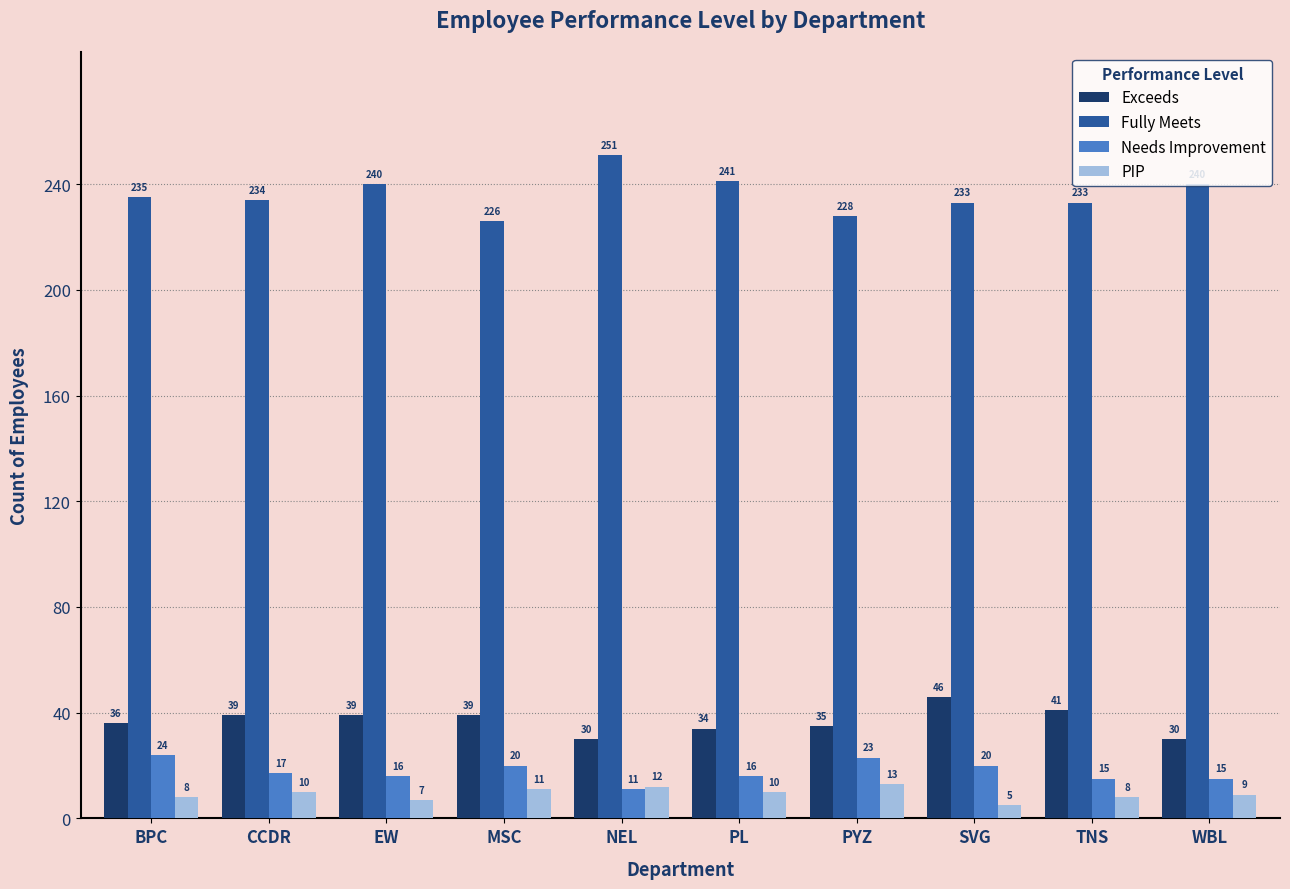

Is the value of Exceeds at EW greater than the value of Fully Meets at PL?

No